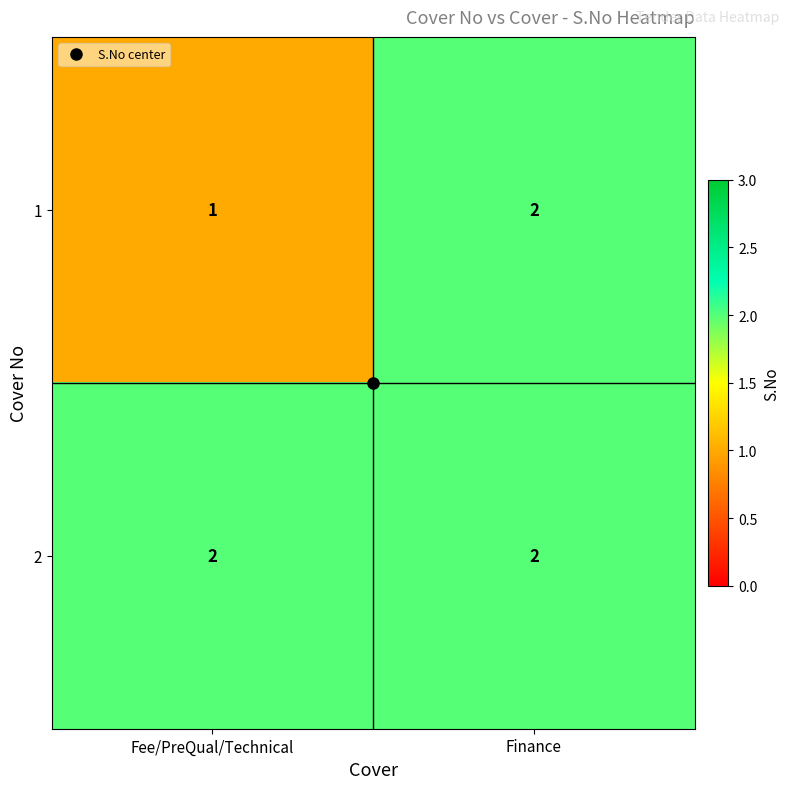

At how many categories does at least one series exceed 1?

2